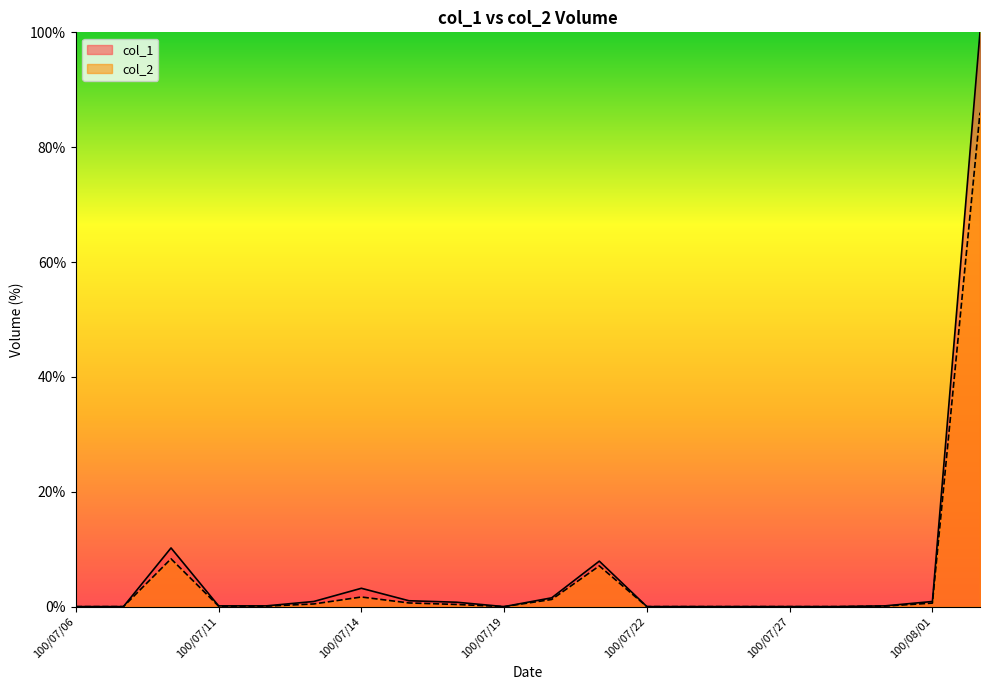

What is the sum of all col_2 values?

106.7